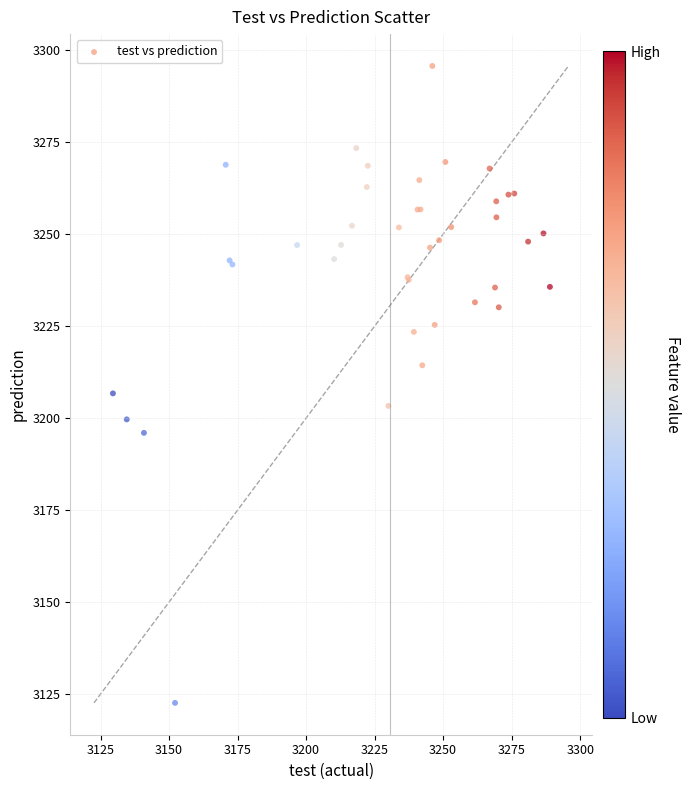

What Y value in the scatter plot is closest to 3209?

3206.7